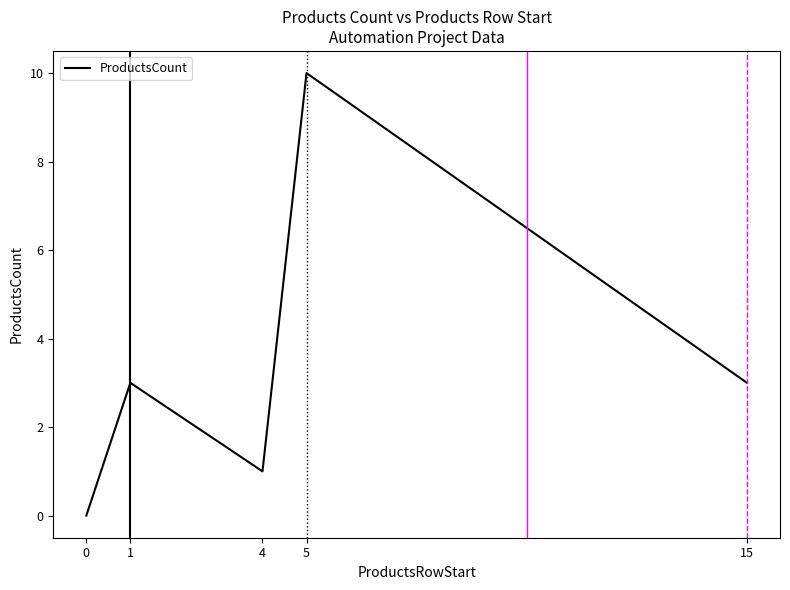

How many interior local peaks (higher than both neighbors) does the data have?

2